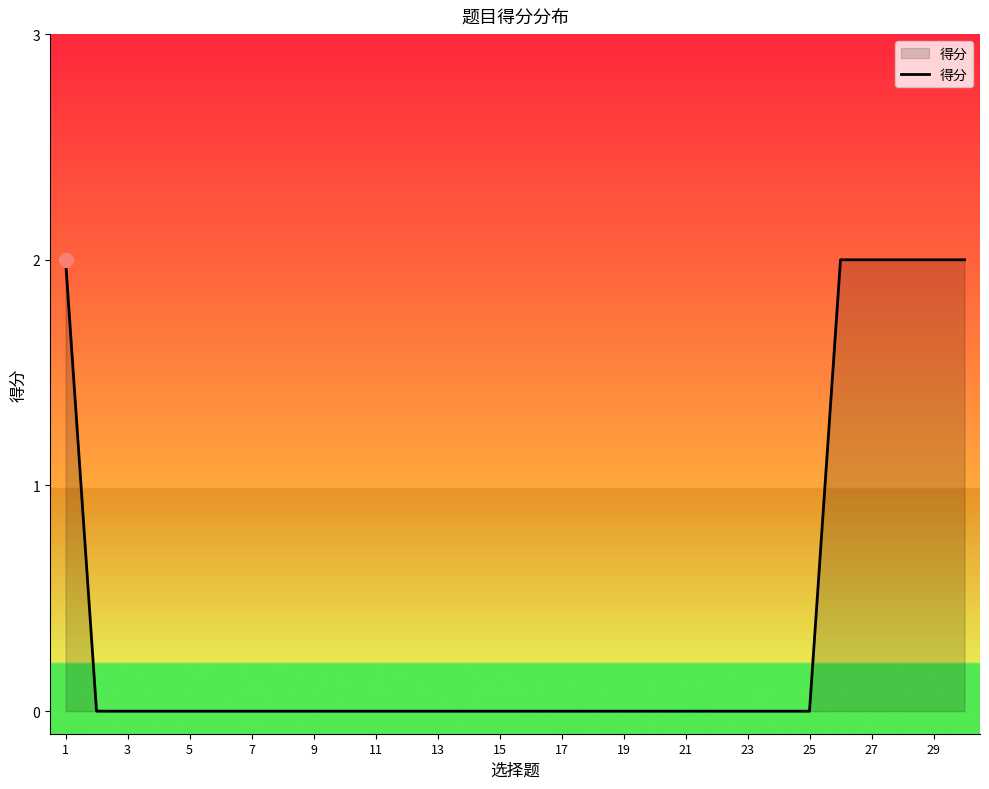

What is the greatest value displayed?

2